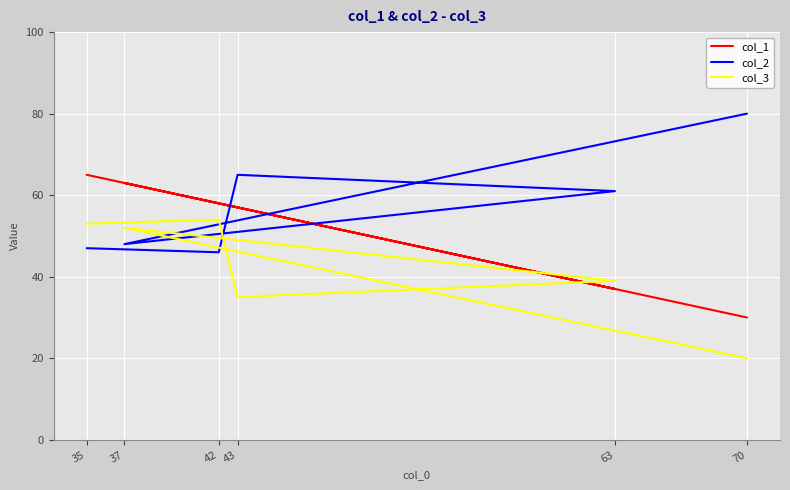

What is the total value across all series at 42?

158